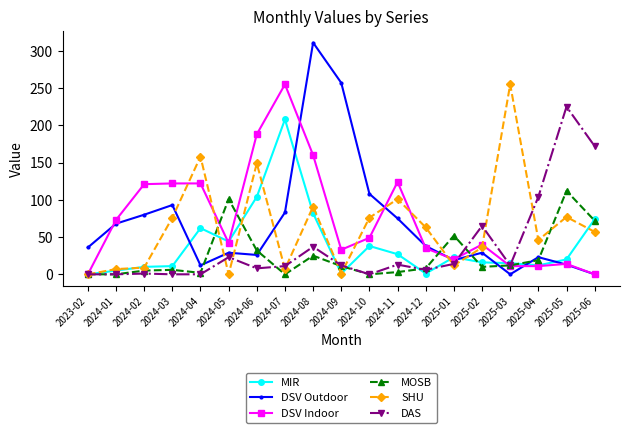

What is the label of the 15th point from the right?

2024-04